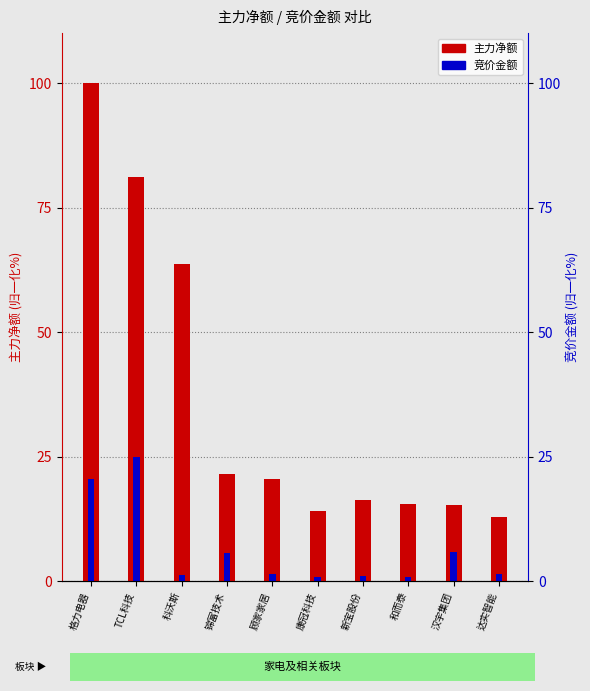

What is the difference between the maximum and minimum values in the 主力净额 series?

87.0